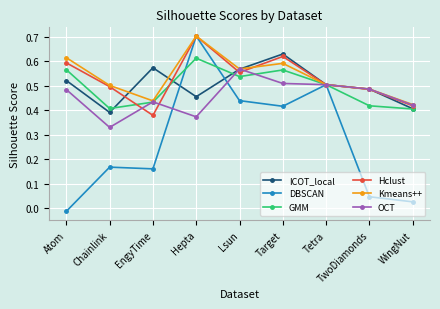

Does the chart have visible grid lines?

Yes